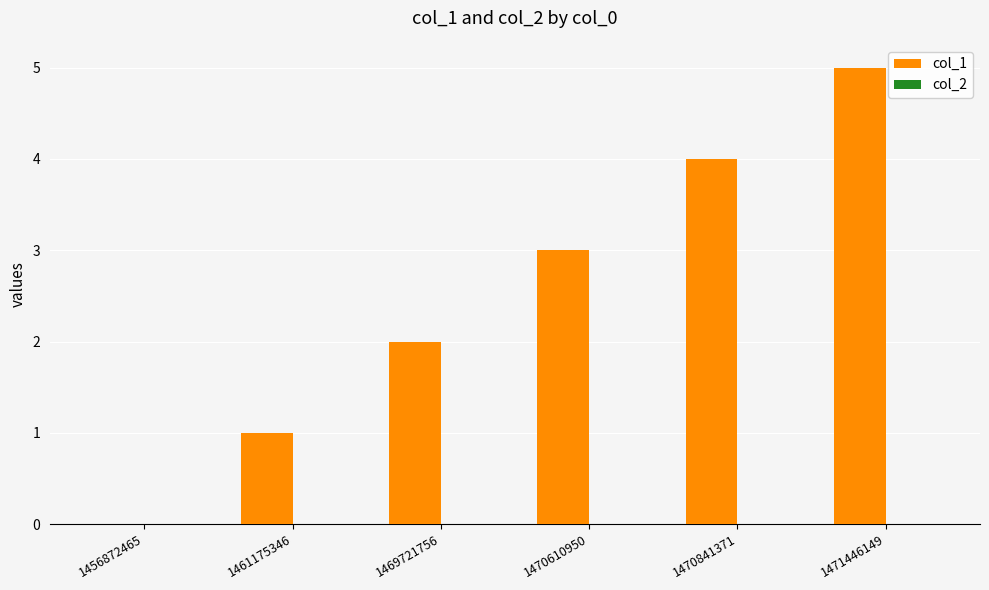

What is the maximum value shown in the chart?

5